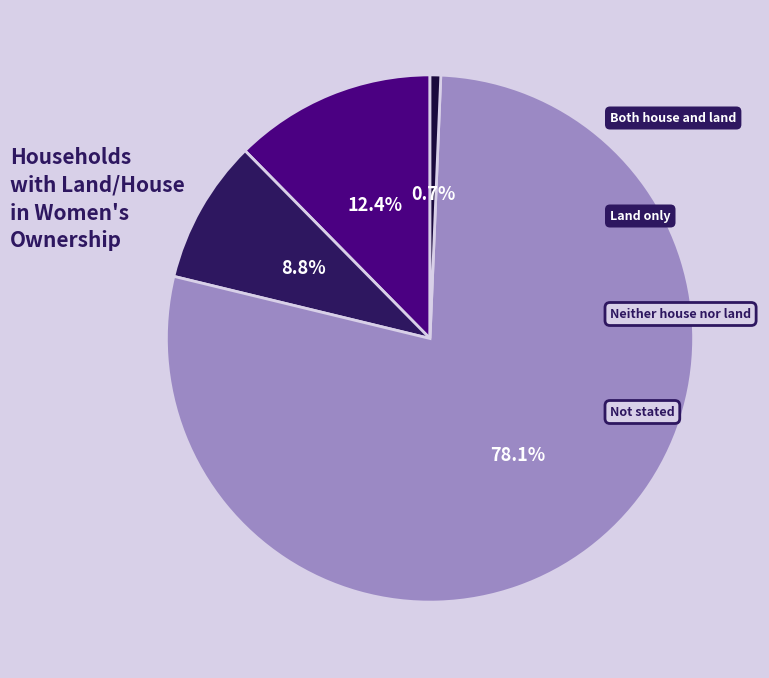

Is there any slice that represents more than half of the pie?

Yes